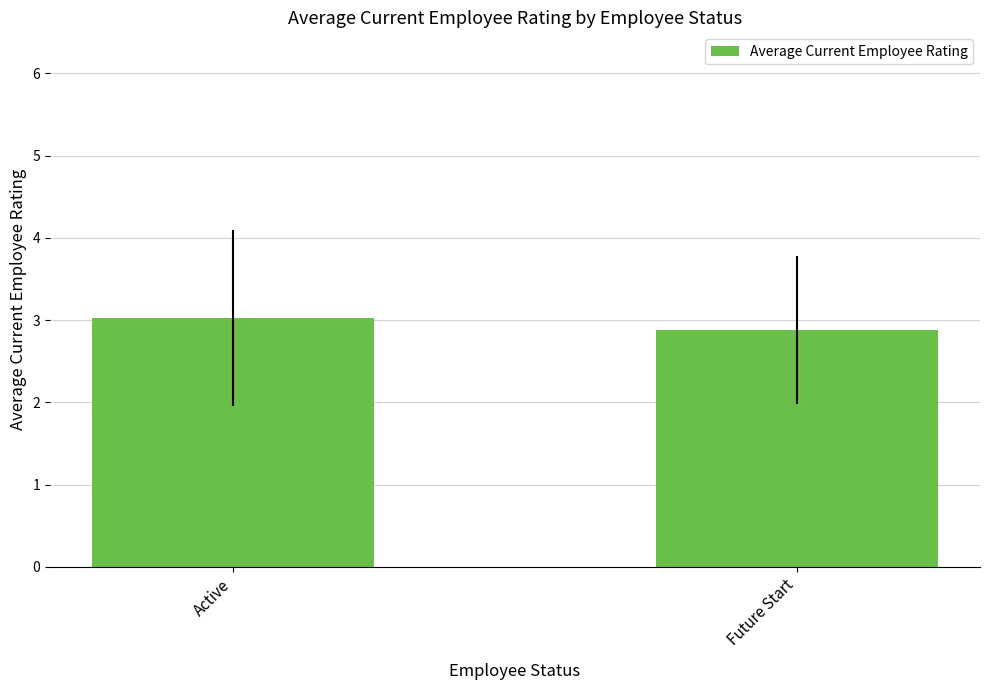

Between Active and Future Start, which is larger?

Active